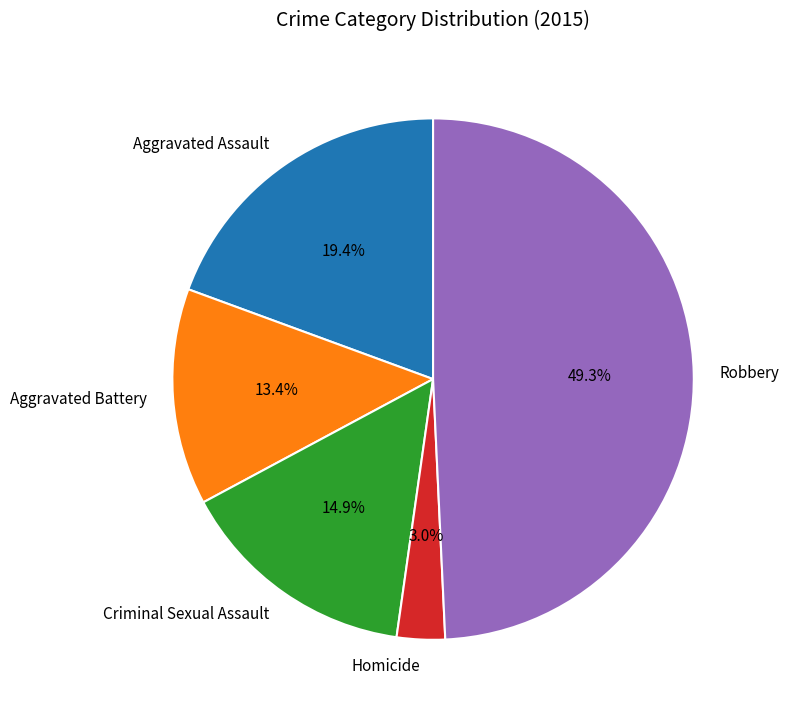

How many segments does this pie chart have?

5